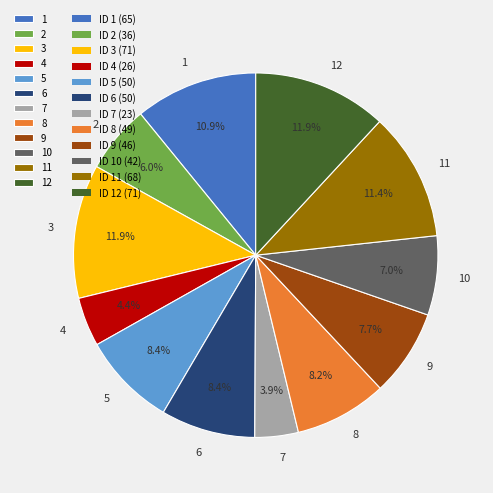

Count the number of slices in the pie.

12